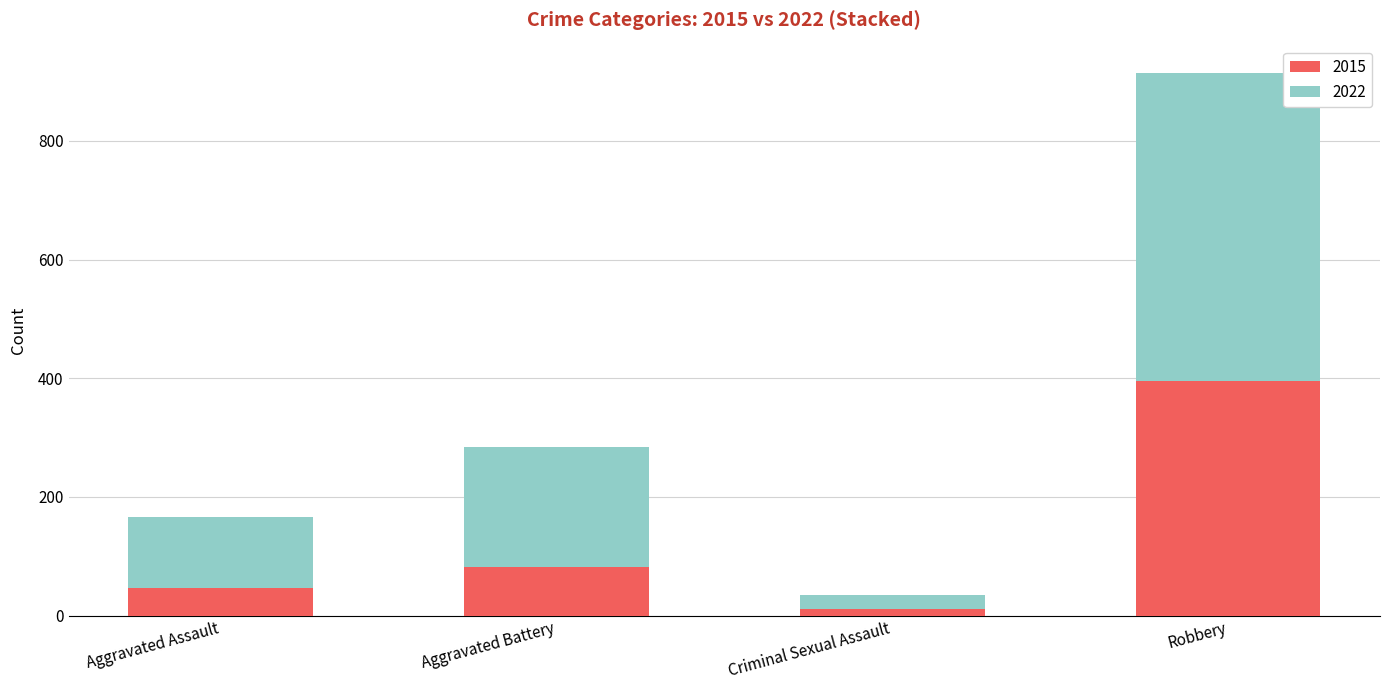

Reading left to right, list the values for the 2015 series.

46	82	12	395